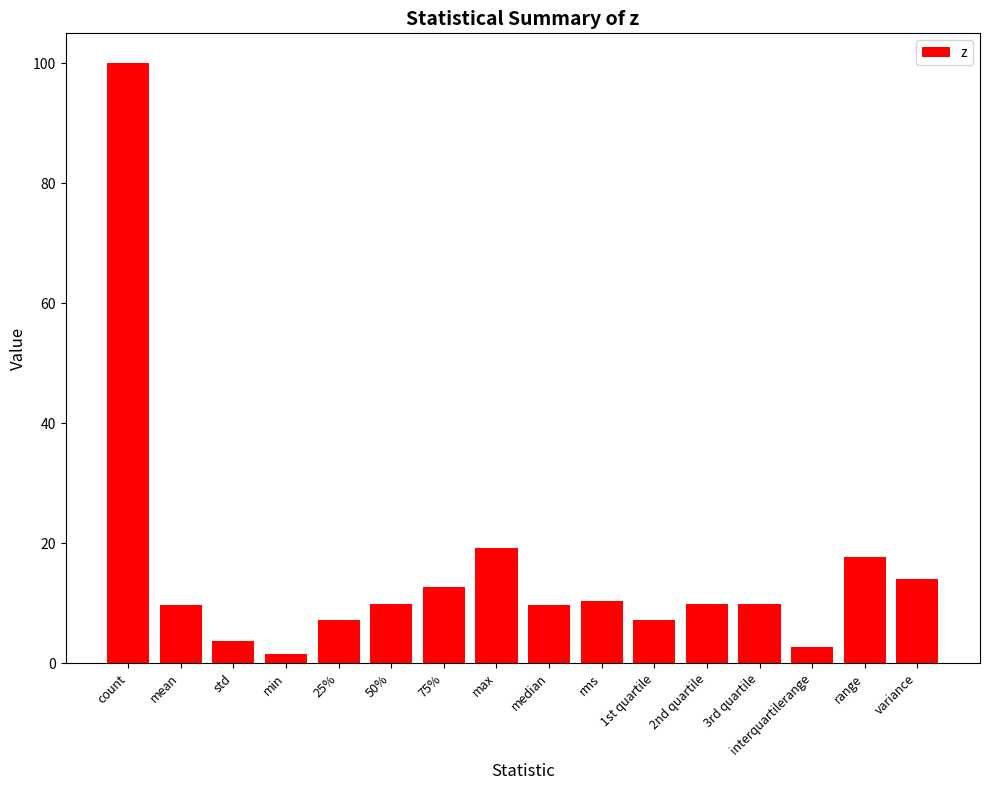

What is the average value?

15.3